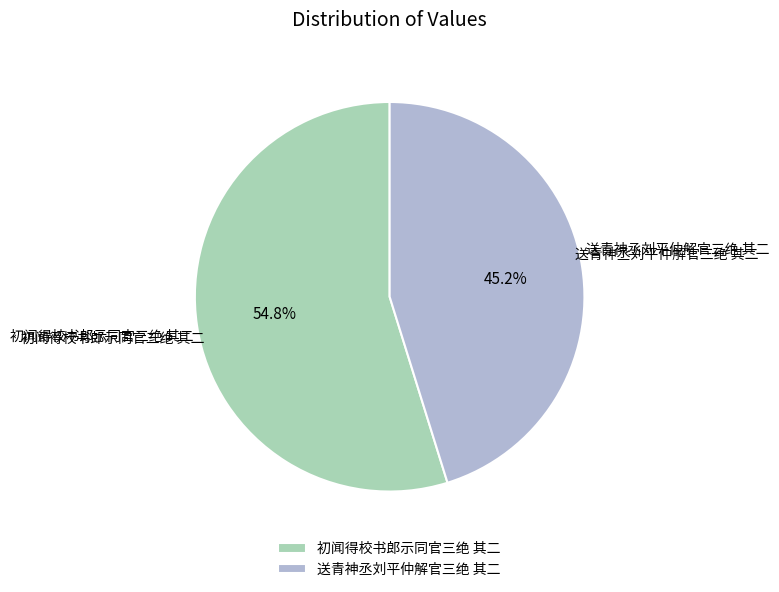

To the nearest percent, what portion does 送青神丞刘平仲解官三绝 其二 represent?

45%